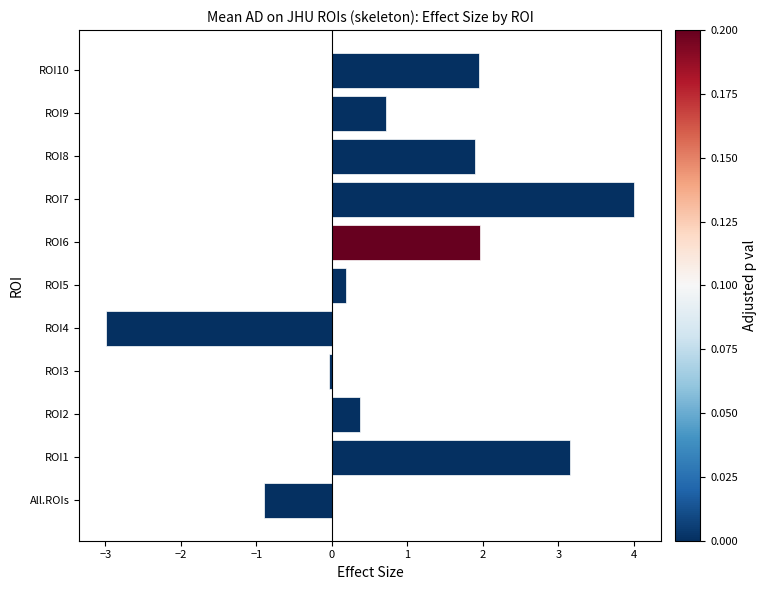

How many negative values are there?

3